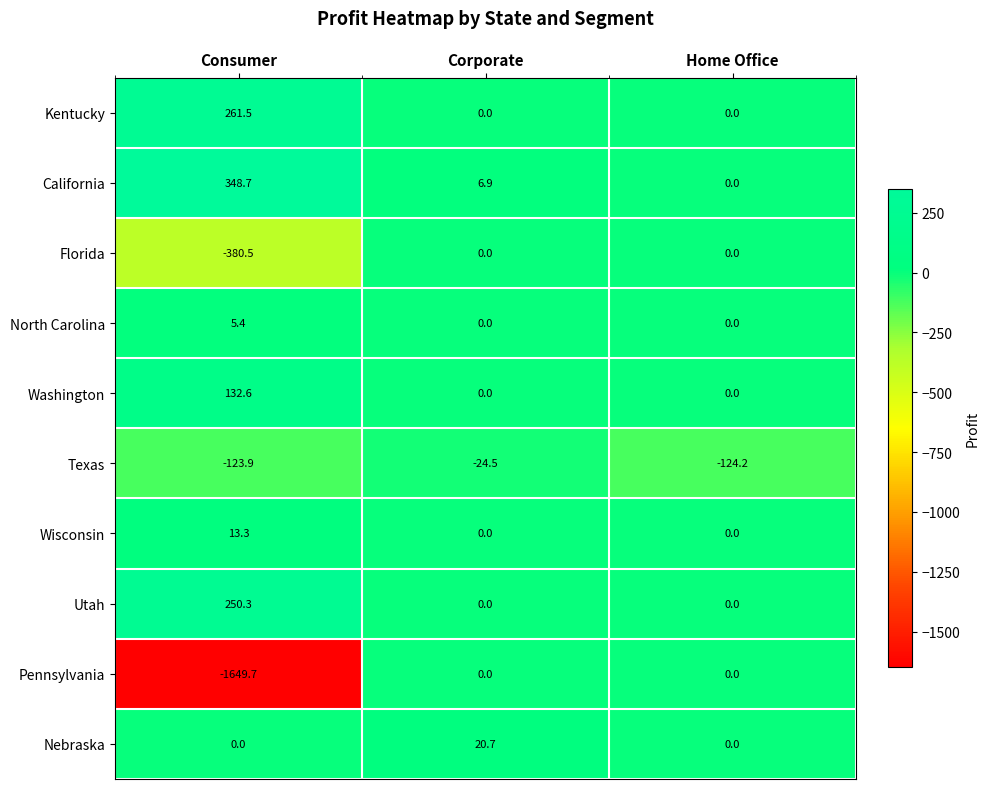

What is the greatest value displayed?

348.7